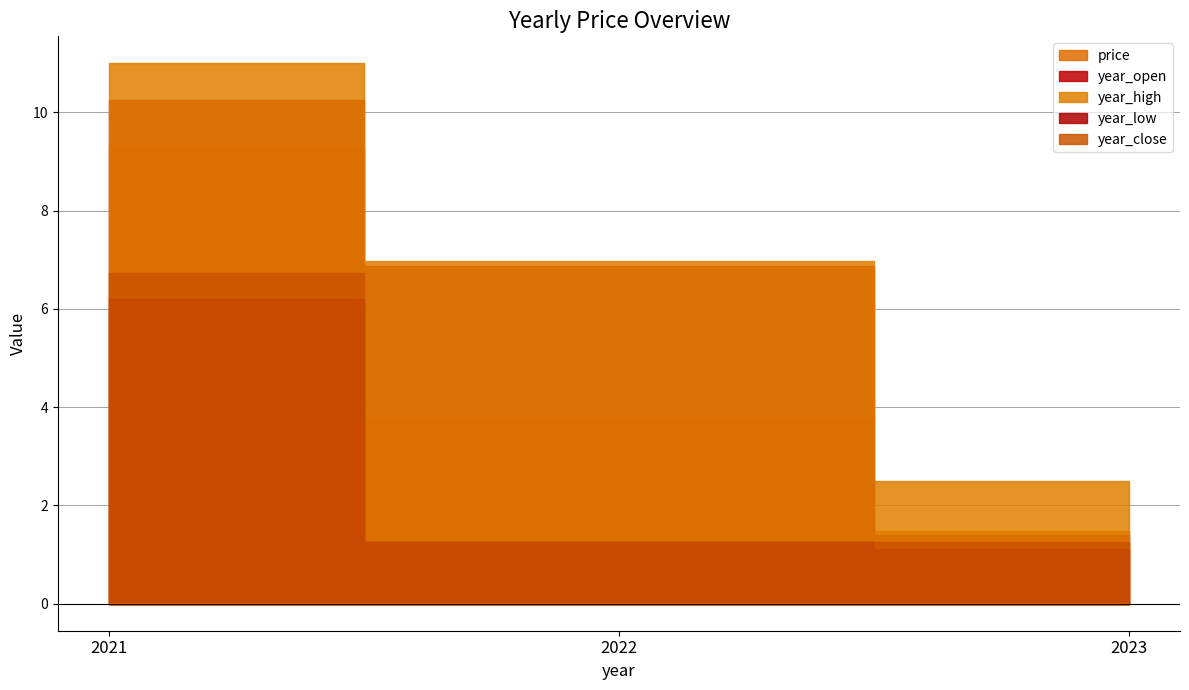

Is it true that year_low equals 1.1 at 2023?

True